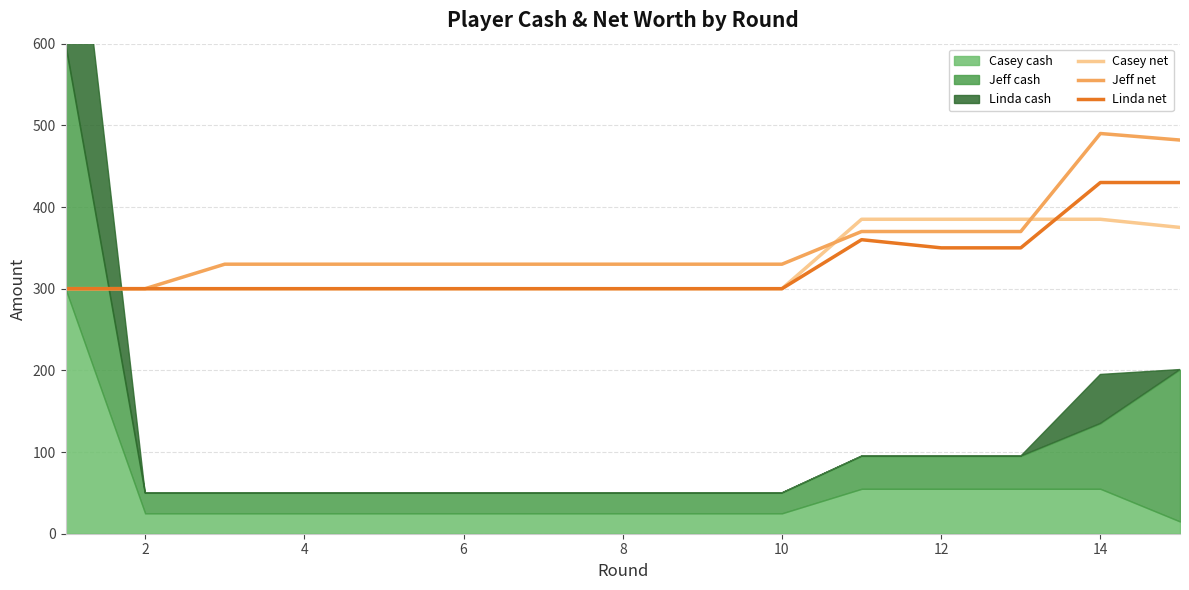

What is the minimum value for Jeff net?

300